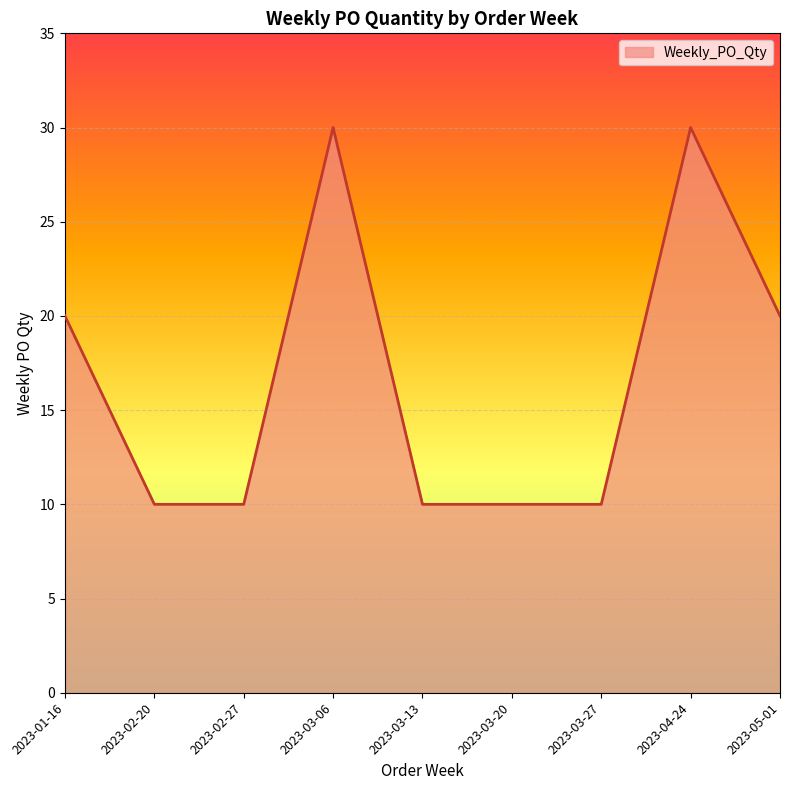

Reading left to right, extract all data points from this chart.

20	10	10	30	10	10	10	30	20